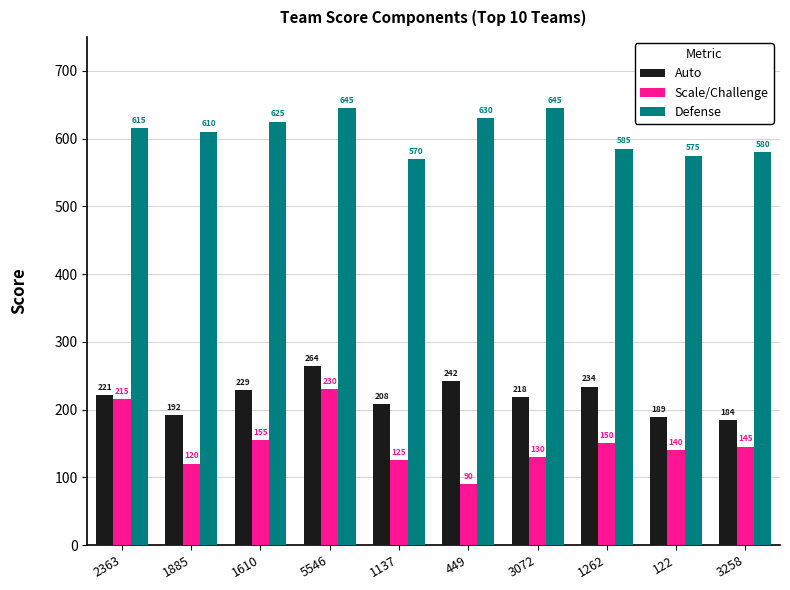

Between 5546 and 449, which series saw the biggest shift?

Scale/Challenge